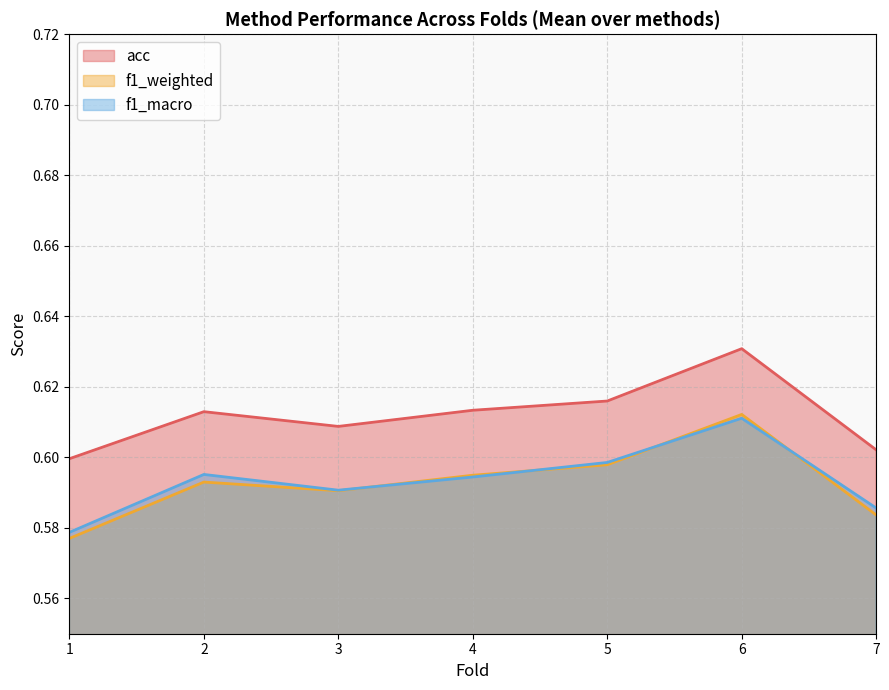

At which category does f1_weighted reach its first local valley?

3